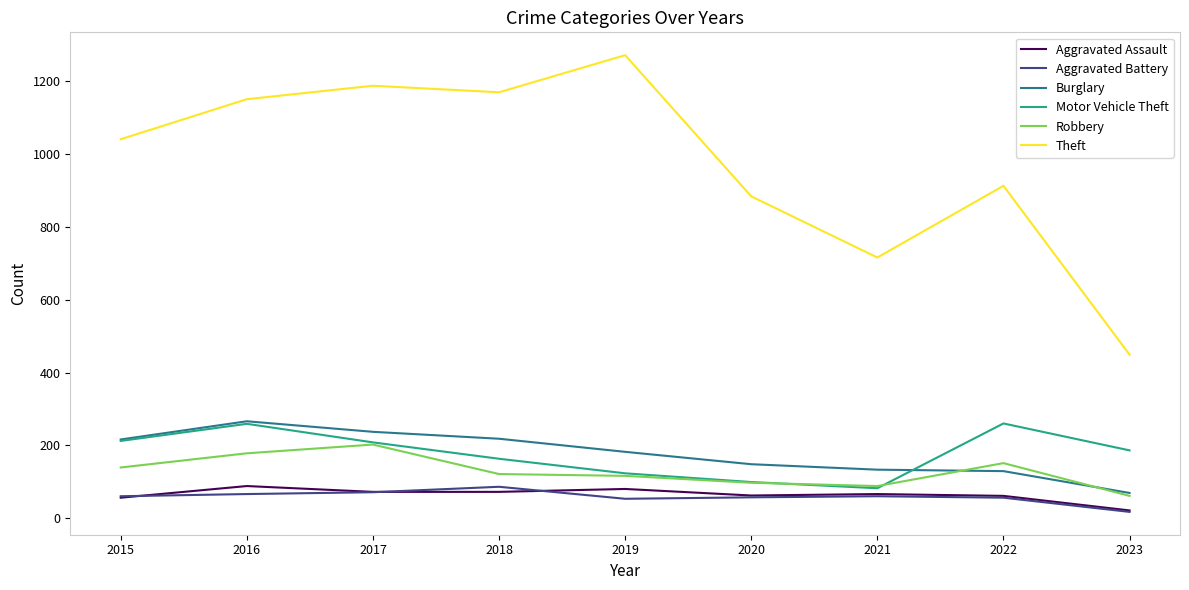

Is it true that Burglary equals 92 at 2015?

False